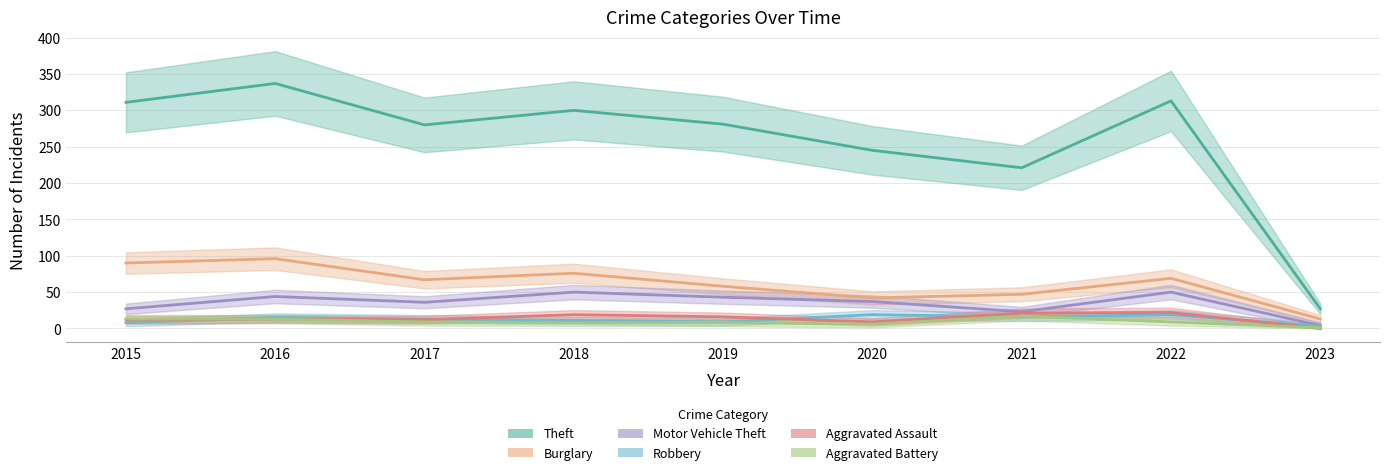

Which has a higher value, 2018 or 2017?

2018